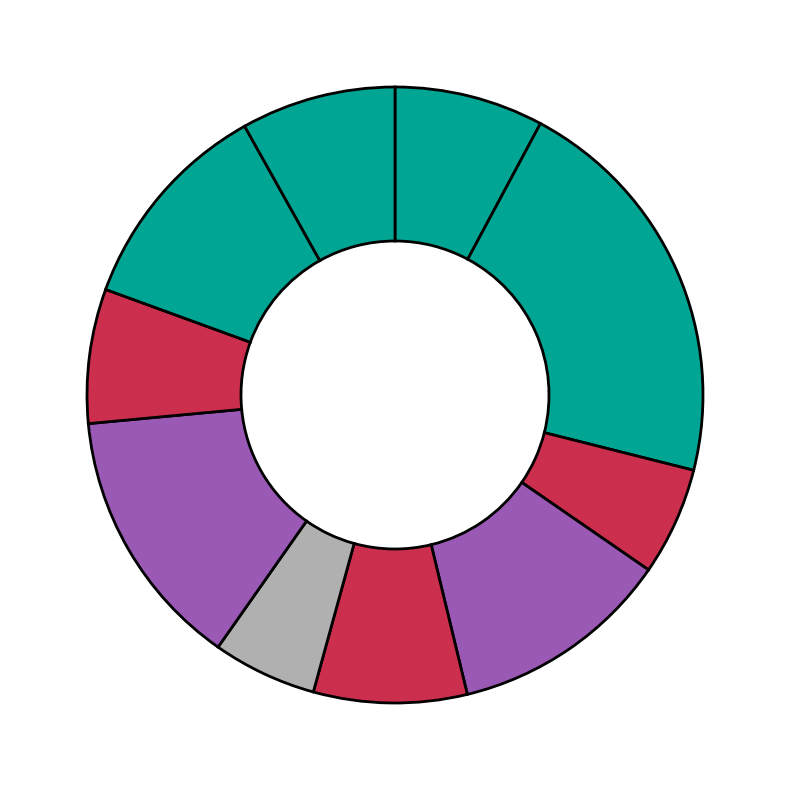

Count the number of slices in the pie.

10